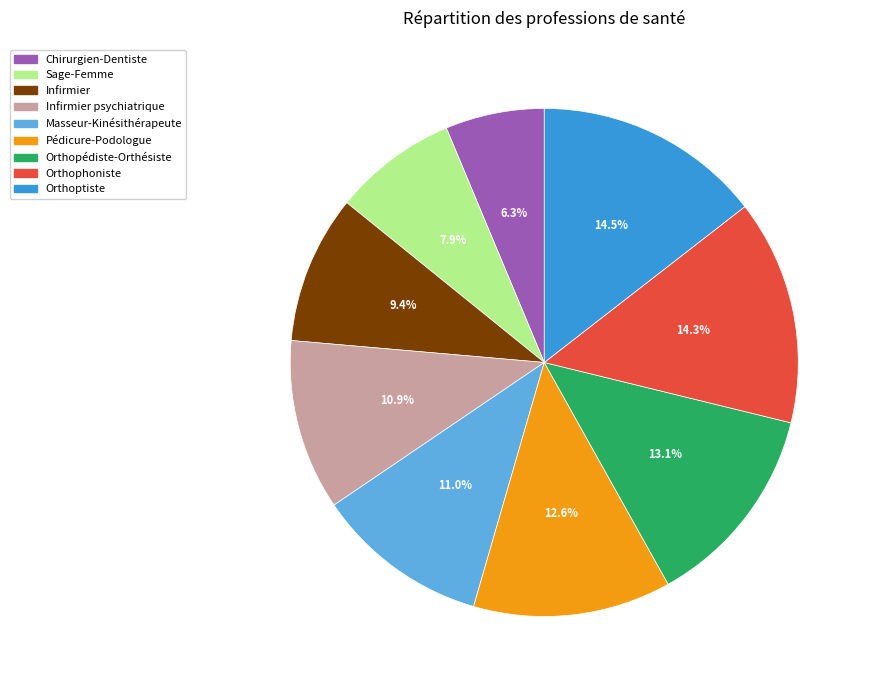

Combined, what portion of the pie is Orthophoniste and Orthoptiste?

28.8%